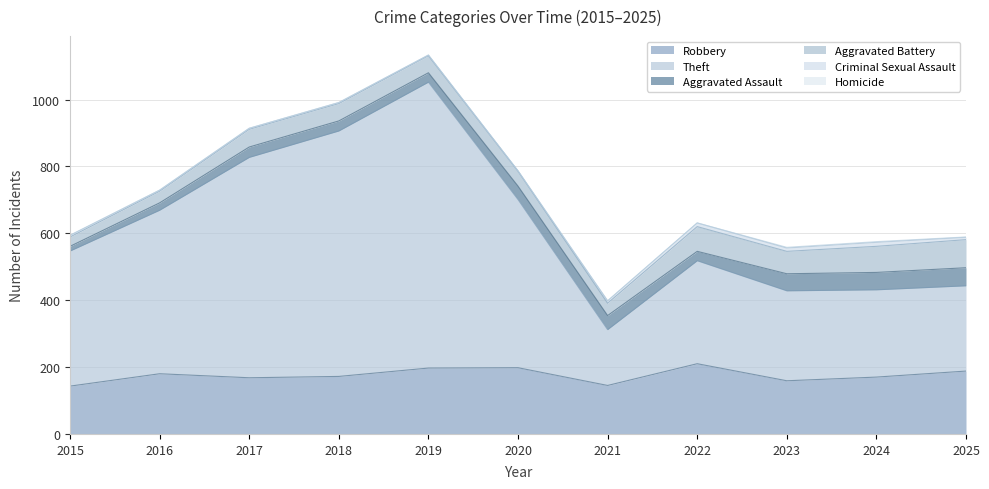

What is the highest value of the Robbery series?

210